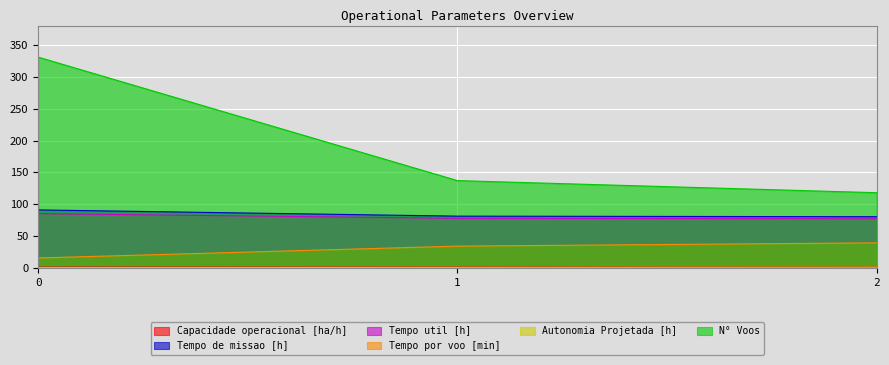

What is the value of the Autonomia Projetada [h] point at the 3rd from the left?

1.0